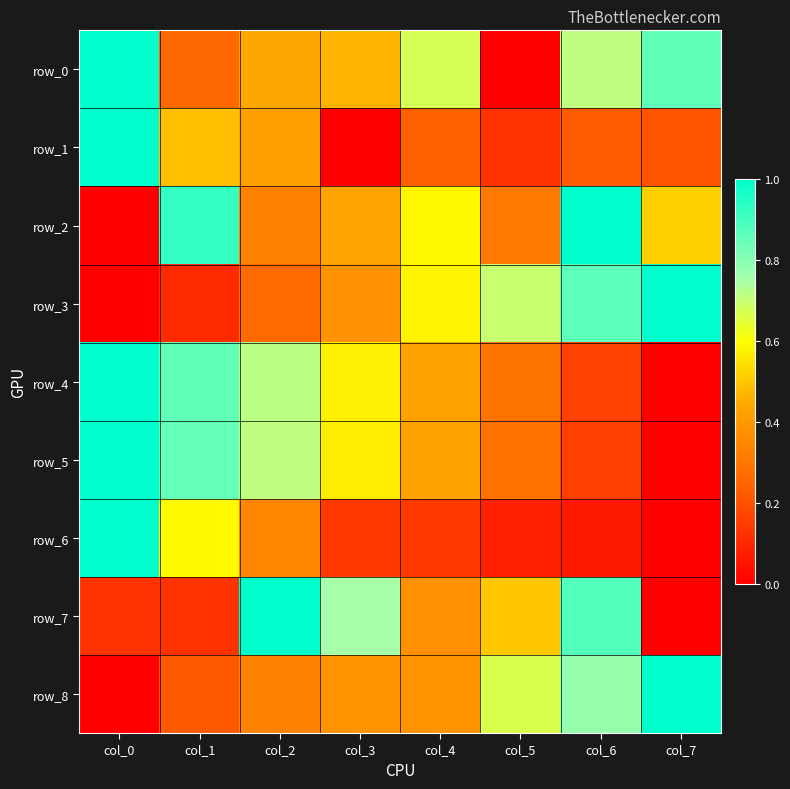

Reading left to right, extract all data points from this chart.

row_0: col_0=1.0	col_1=0.3	col_2=0.4	col_3=0.5	col_4=0.7	col_5=0.0	col_6=0.7	col_7=0.9
row_1: col_0=1.0	col_1=0.5	col_2=0.4	col_3=0.0	col_4=0.2	col_5=0.1	col_6=0.2	col_7=0.2
row_2: col_0=0.0	col_1=0.9	col_2=0.3	col_3=0.4	col_4=0.6	col_5=0.3	col_6=1.0	col_7=0.5
row_3: col_0=0.0	col_1=0.1	col_2=0.3	col_3=0.4	col_4=0.6	col_5=0.7	col_6=0.9	col_7=1.0
row_4: col_0=1.0	col_1=0.9	col_2=0.7	col_3=0.6	col_4=0.4	col_5=0.3	col_6=0.2	col_7=0.0
row_5: col_0=1.0	col_1=0.9	col_2=0.7	col_3=0.6	col_4=0.4	col_5=0.3	col_6=0.2	col_7=0.0
row_6: col_0=1.0	col_1=0.6	col_2=0.3	col_3=0.1	col_4=0.1	col_5=0.1	col_6=0.1	col_7=0.0
row_7: col_0=0.1	col_1=0.1	col_2=1.0	col_3=0.8	col_4=0.4	col_5=0.5	col_6=0.9	col_7=0.0
row_8: col_0=0.0	col_1=0.2	col_2=0.3	col_3=0.4	col_4=0.4	col_5=0.7	col_6=0.8	col_7=1.0